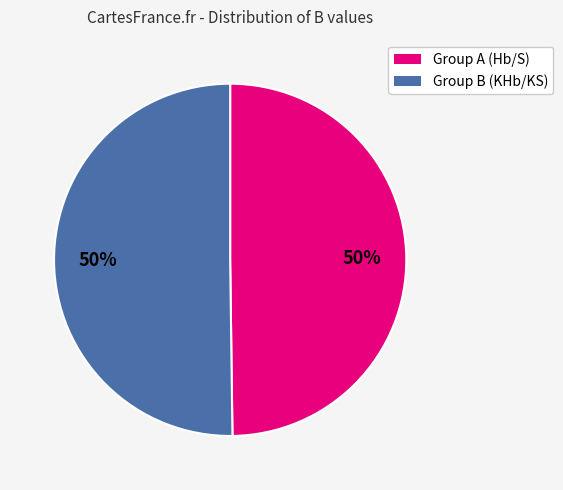

How many slices are in this pie chart?

2